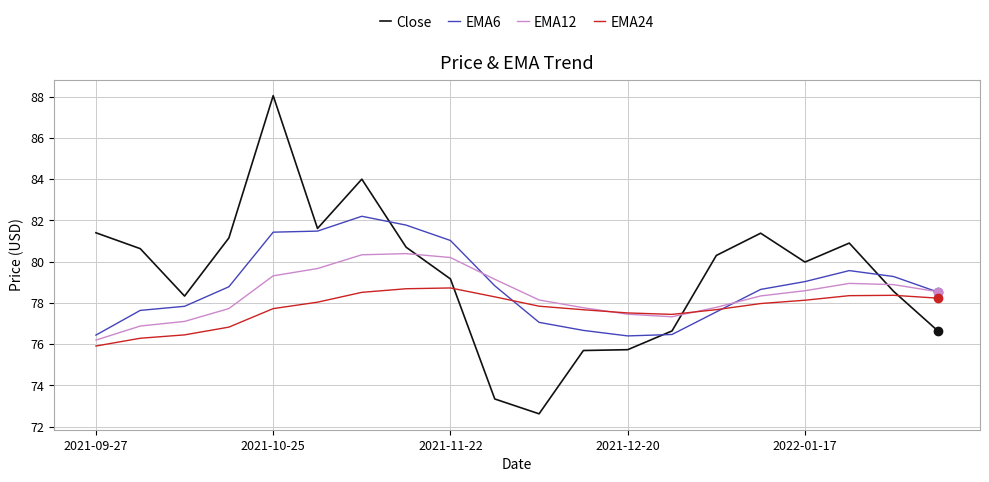

Which series has the widest spread of values?

Close